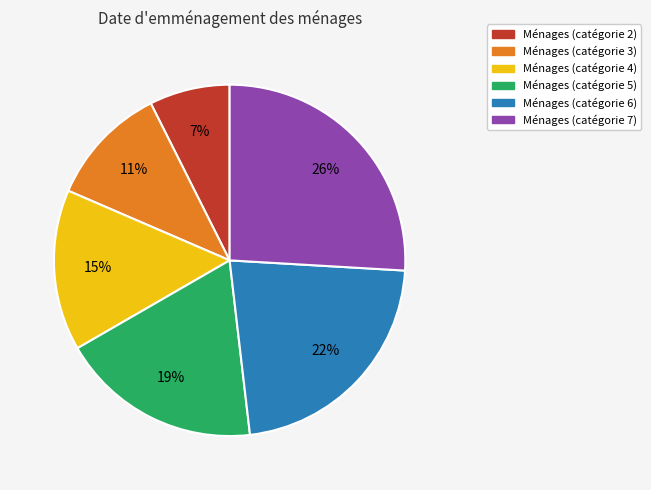

To the nearest percent, what is the difference between the largest and smallest slice percentages?

19%